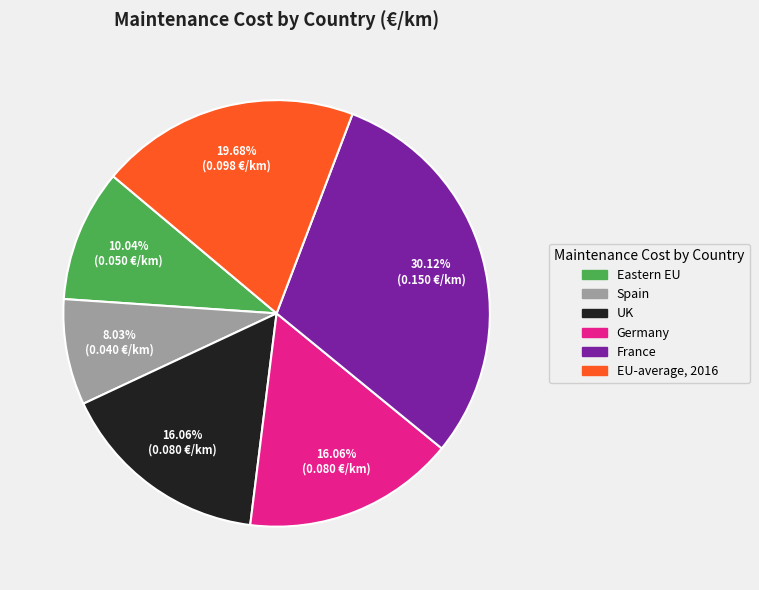

The EU-average, 2016 slice represents 27% of the pie. True or false?

False